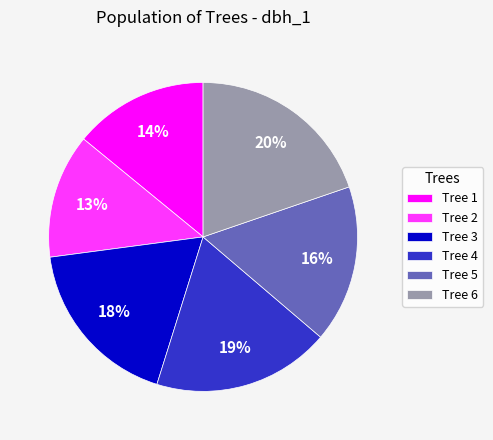

Combined, do Tree 3 and Tree 4 account for over 50%?

No